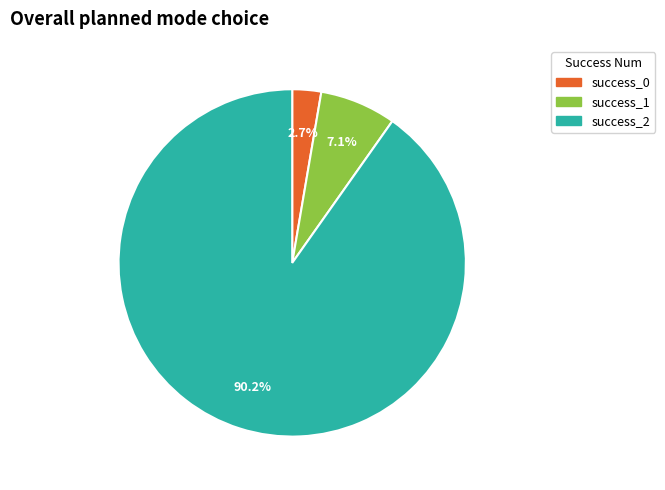

Combined, what portion of the pie is success_2 and success_0?

92.9%